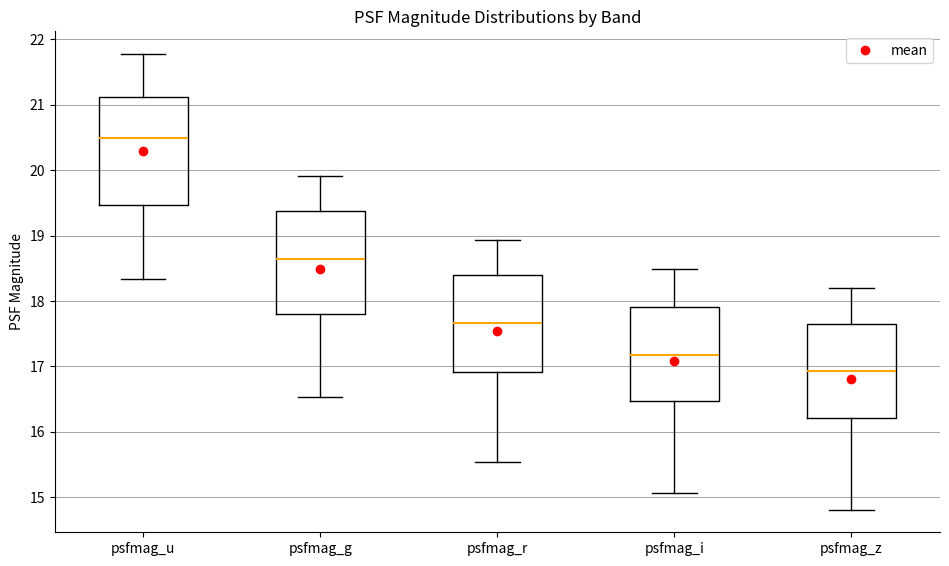

Which box's median line is the highest?

psfmag_u